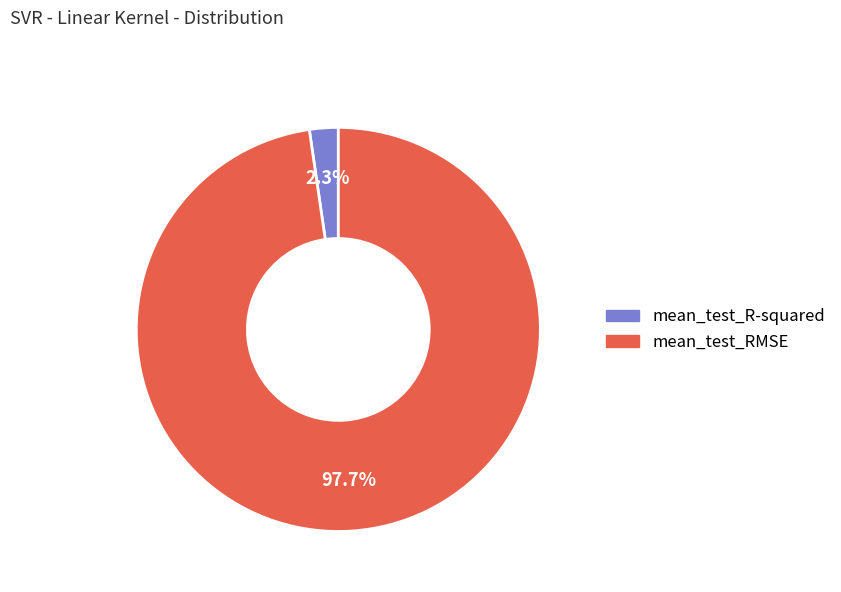

Between mean_test_RMSE and mean_test_R-squared, which is larger?

mean_test_RMSE